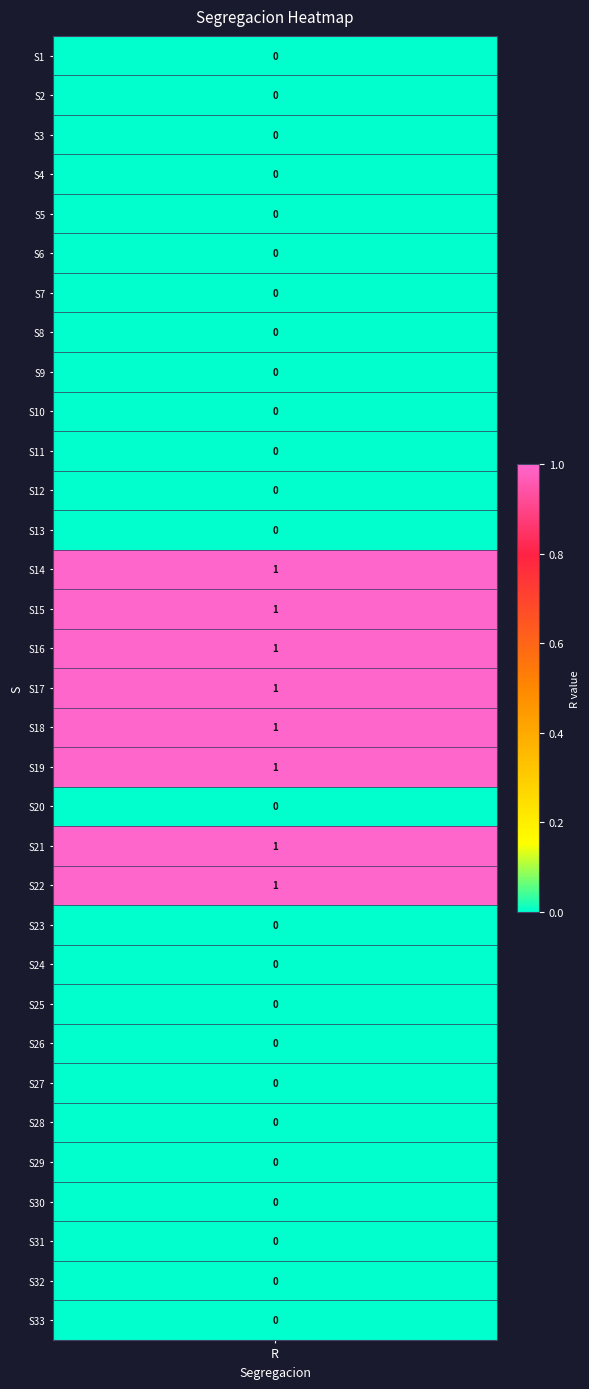

What is the sum of the values at 26 and 14?

1